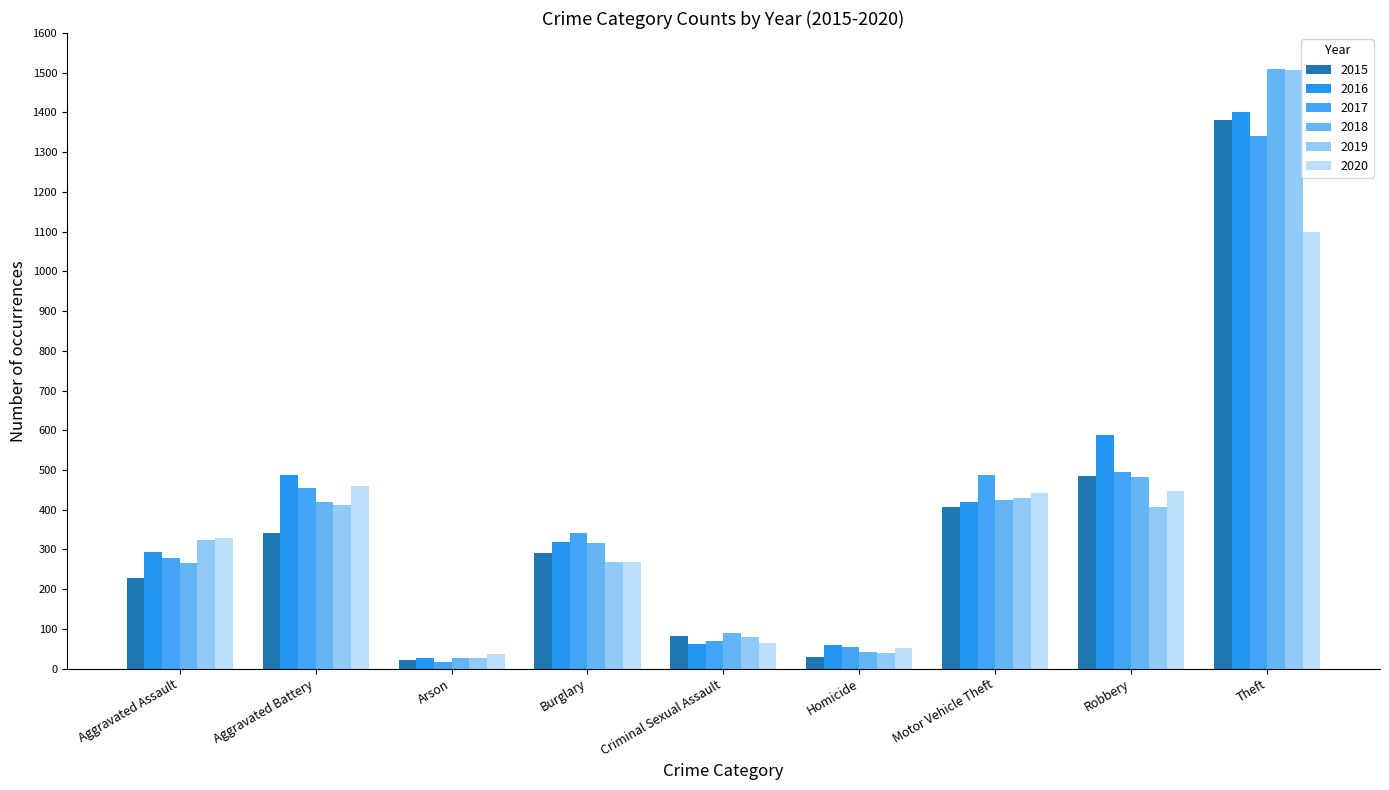

List the series in order of their peak value, highest first.

2018, 2019, 2016, 2015, 2017, 2020